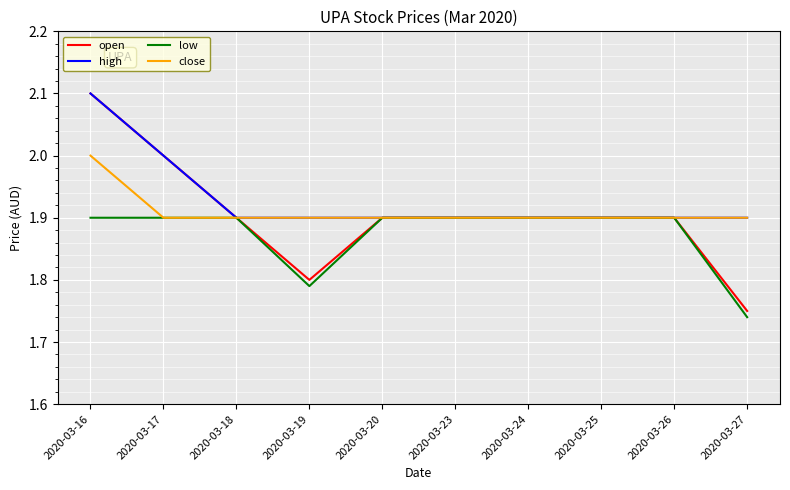

Between 2020-03-17 and 2020-03-27, which series saw the biggest shift?

open